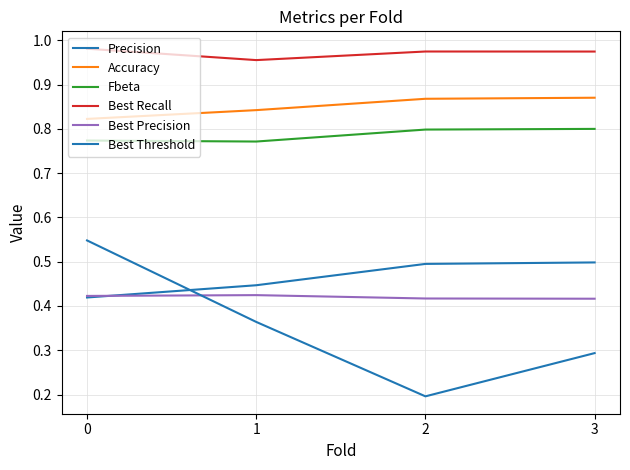

True or false: Best Precision has a value of 0.4 at 2.

True